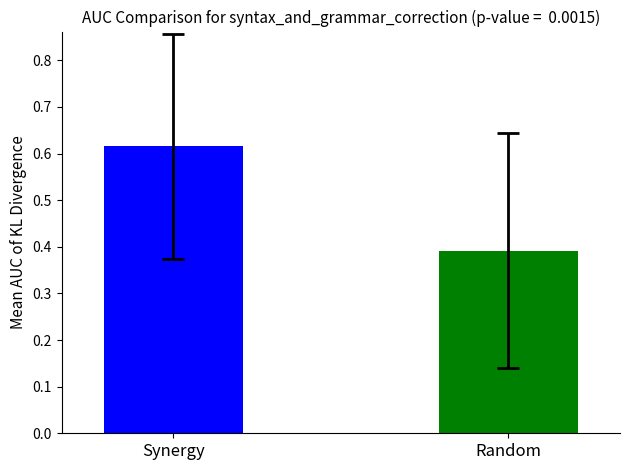

How many bars are there in total?

2